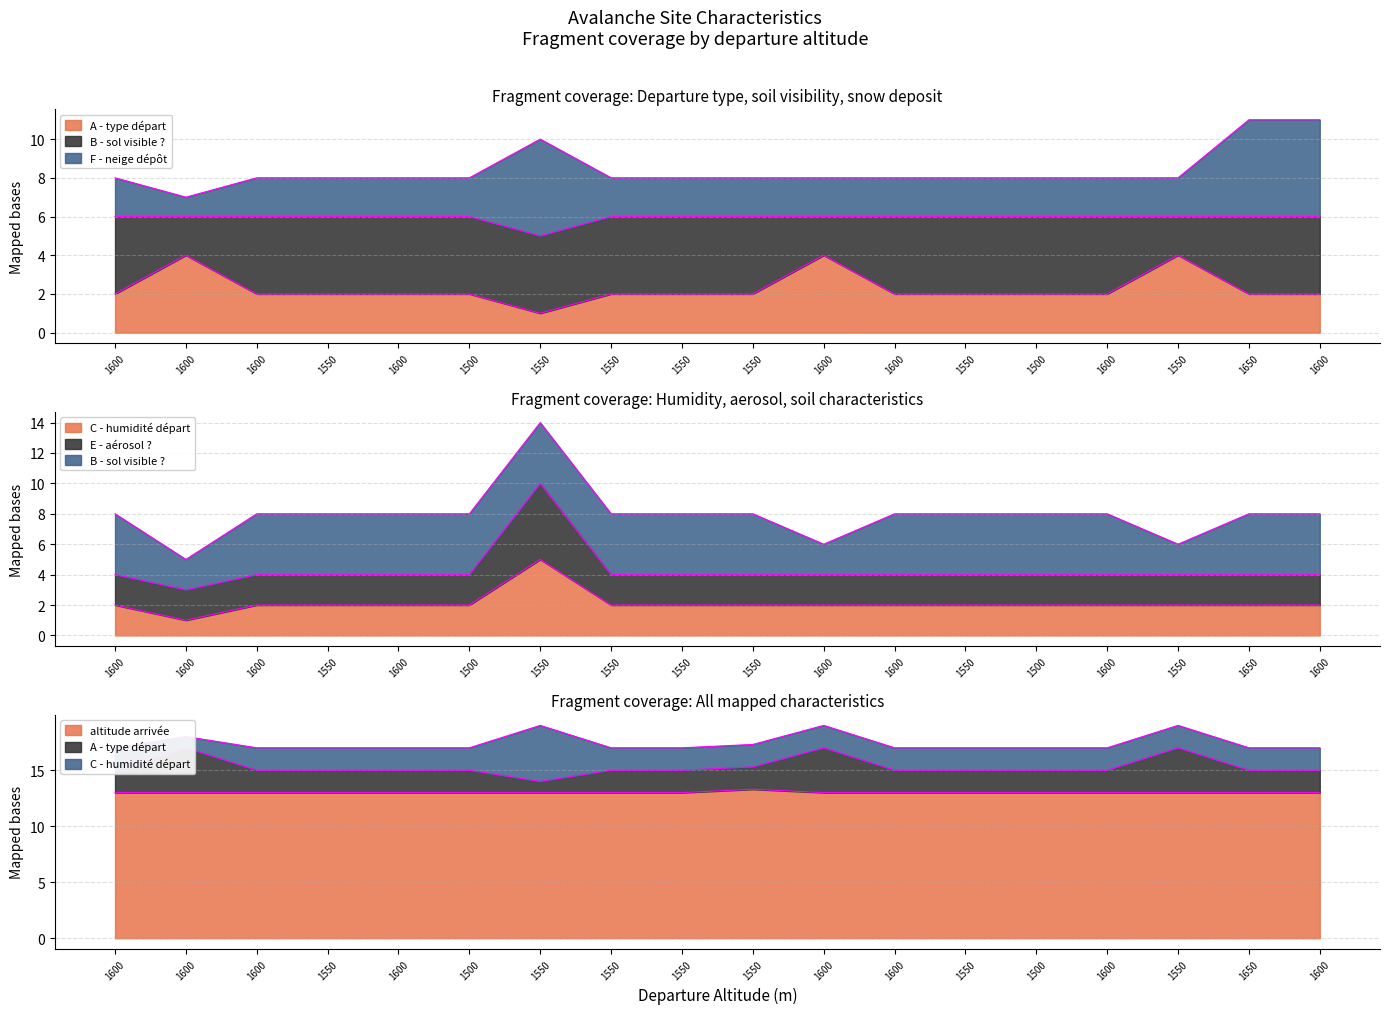

Where is the first local maximum for C - humidité départ?

1550